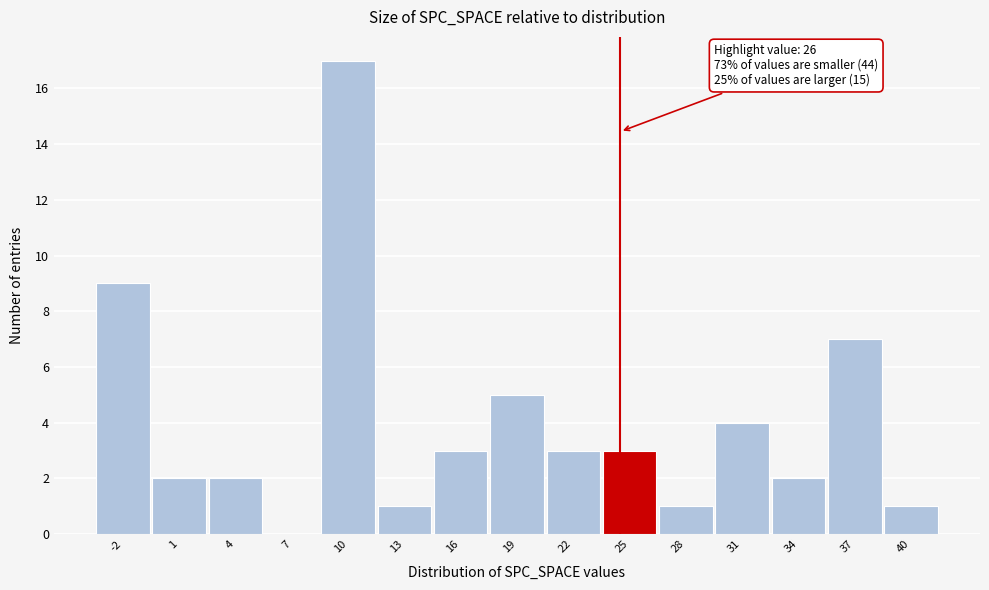

Reading right to left, transcribe all the data shown in this chart.

40=1	37=7	34=2	31=4	28=1	25=3	22=3	19=5	16=3	13=1	10=17	7=0	4=2	1=2	-2=9